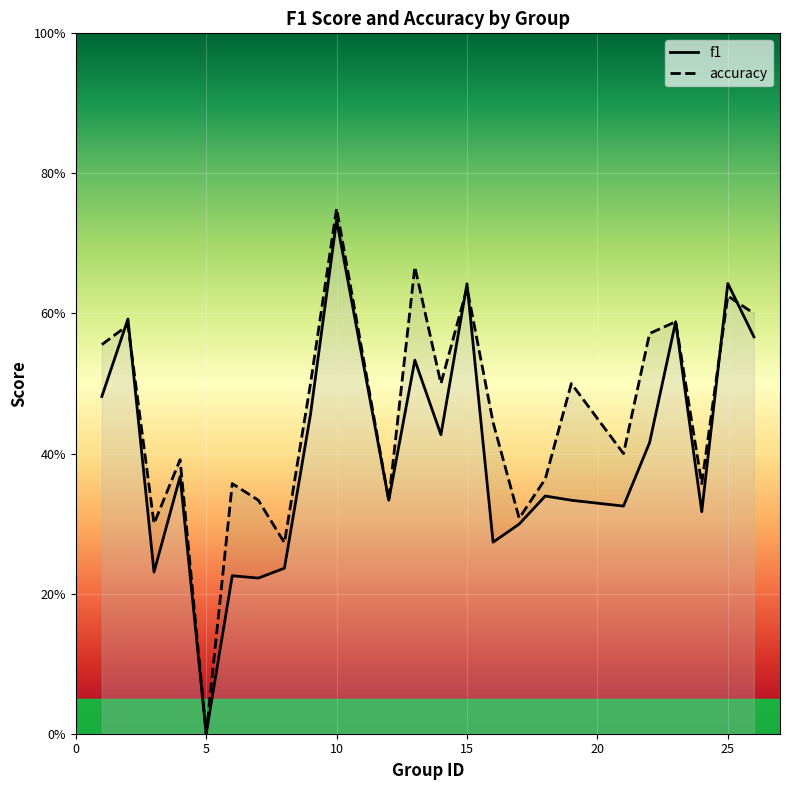

What are all the series names shown in the legend?

f1, accuracy